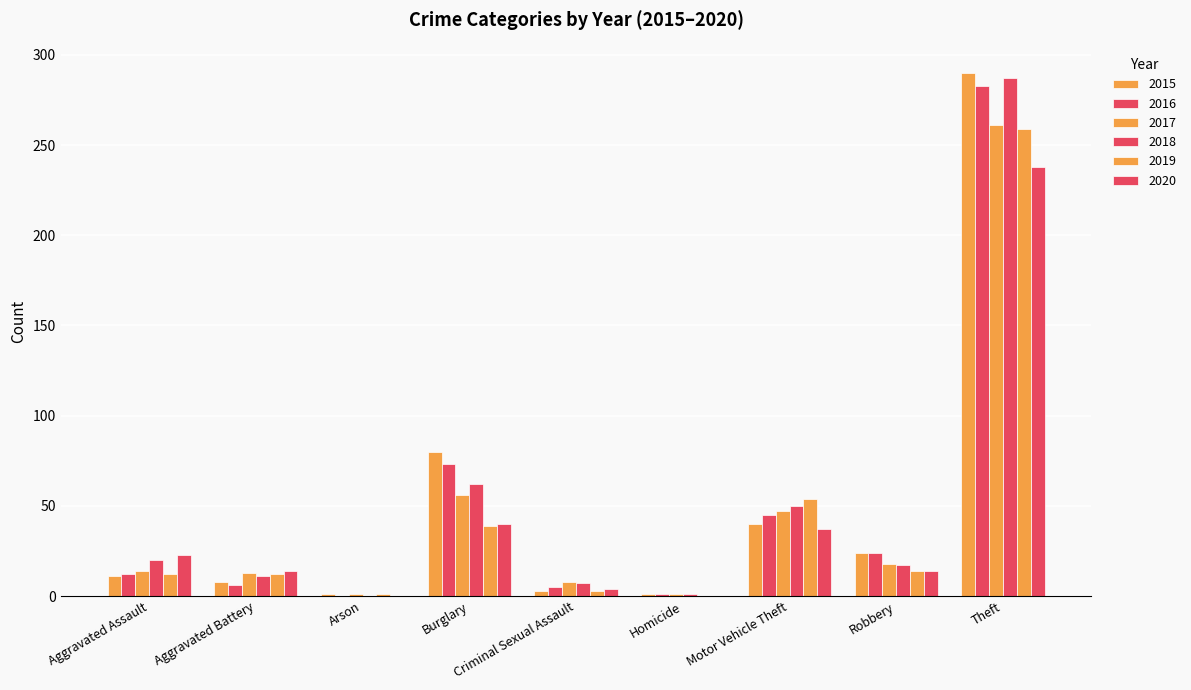

What is the sum of the 2016 values at Theft and Aggravated Assault?

295